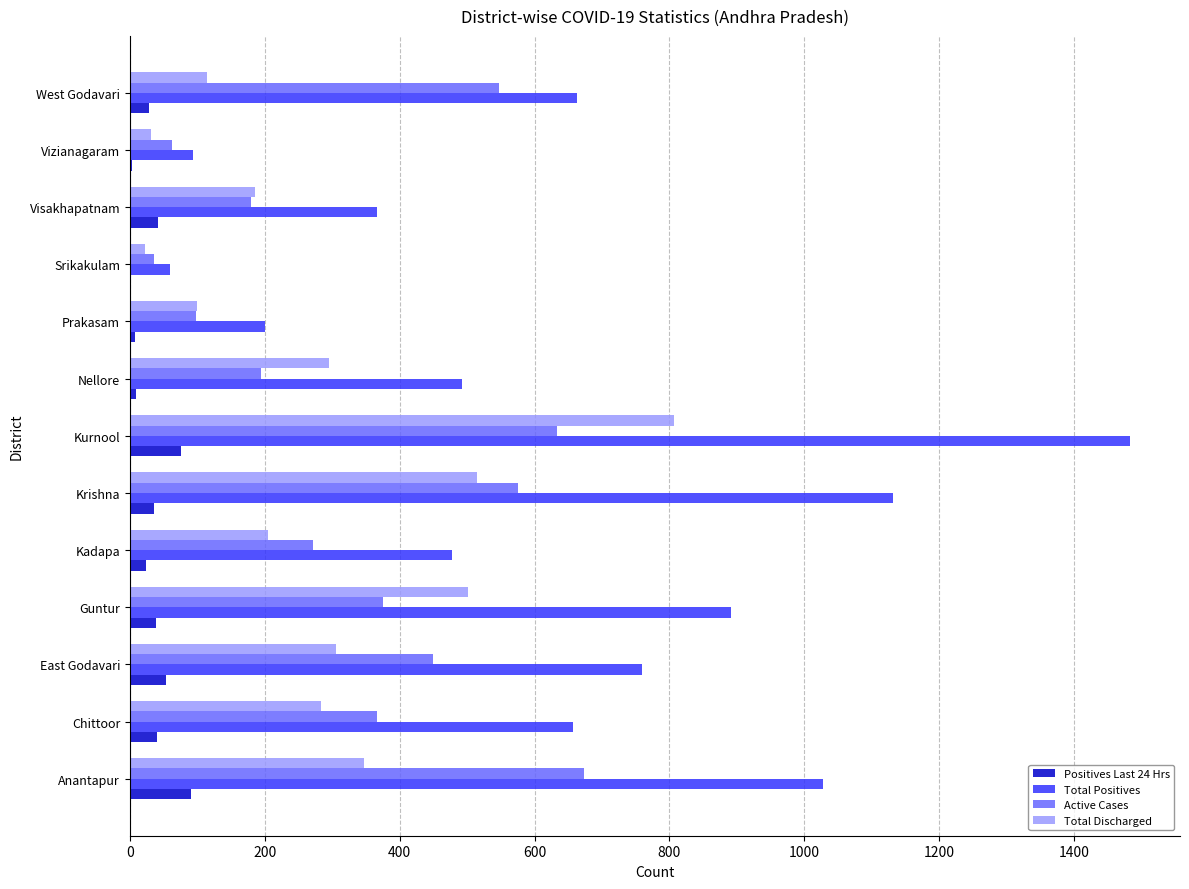

Which series has the largest total across all categories?

Total Positives